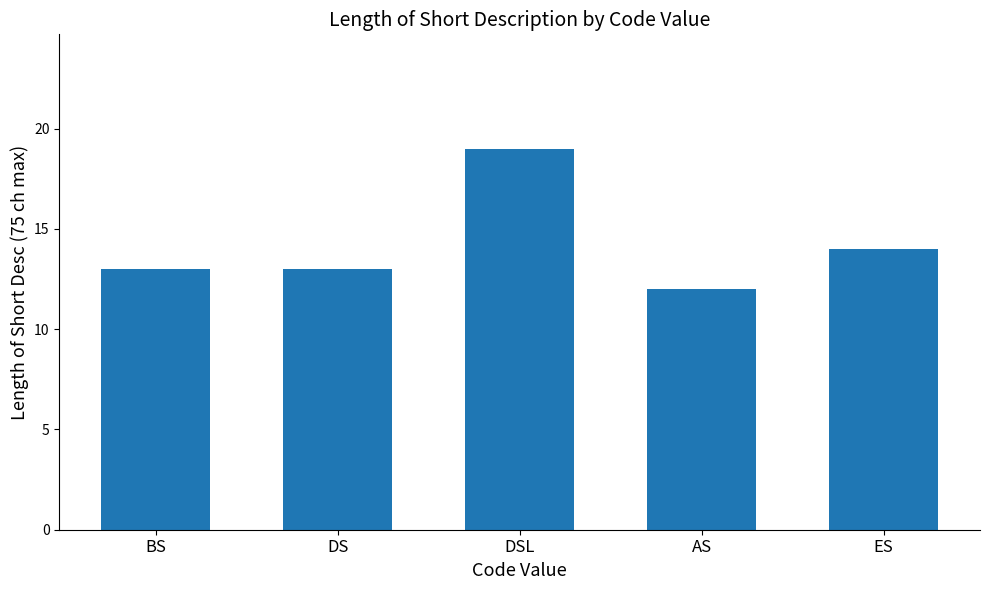

What is the difference between the maximum and second lowest values?

6